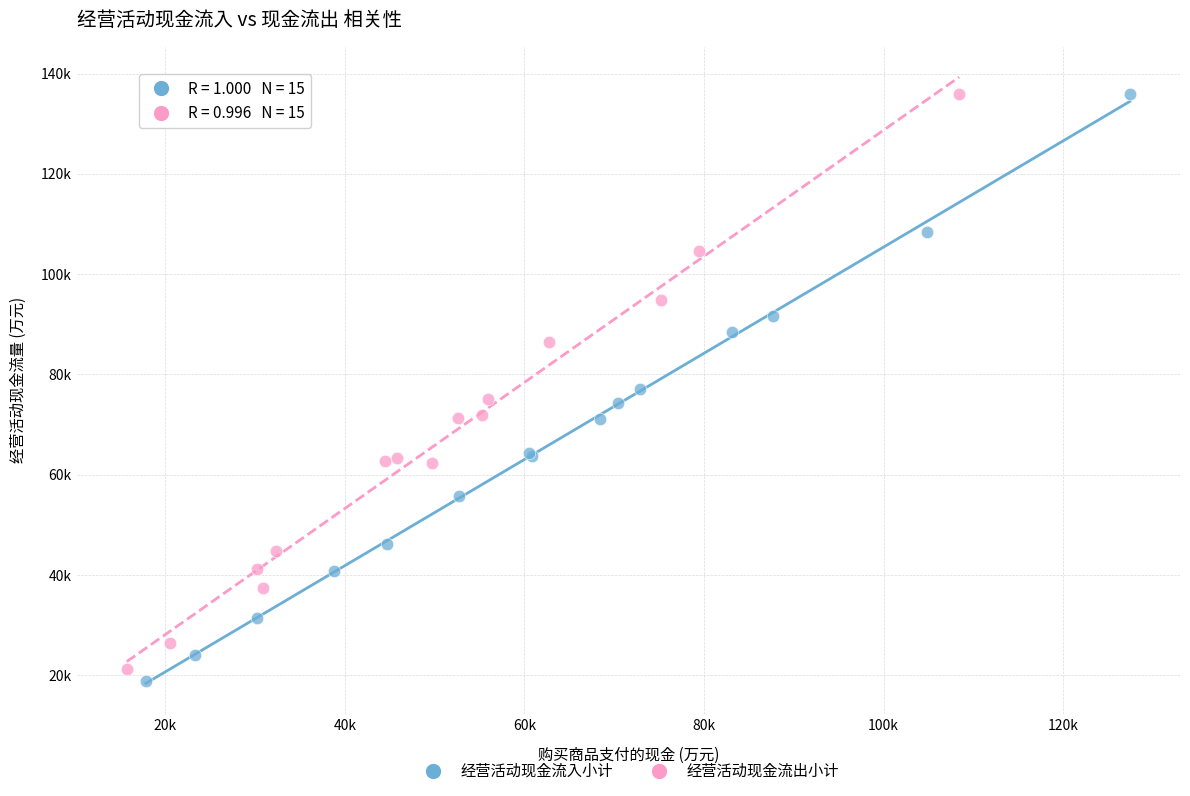

What are all the series names shown in the legend?

经营活动现金流入小计, 经营活动现金流出小计